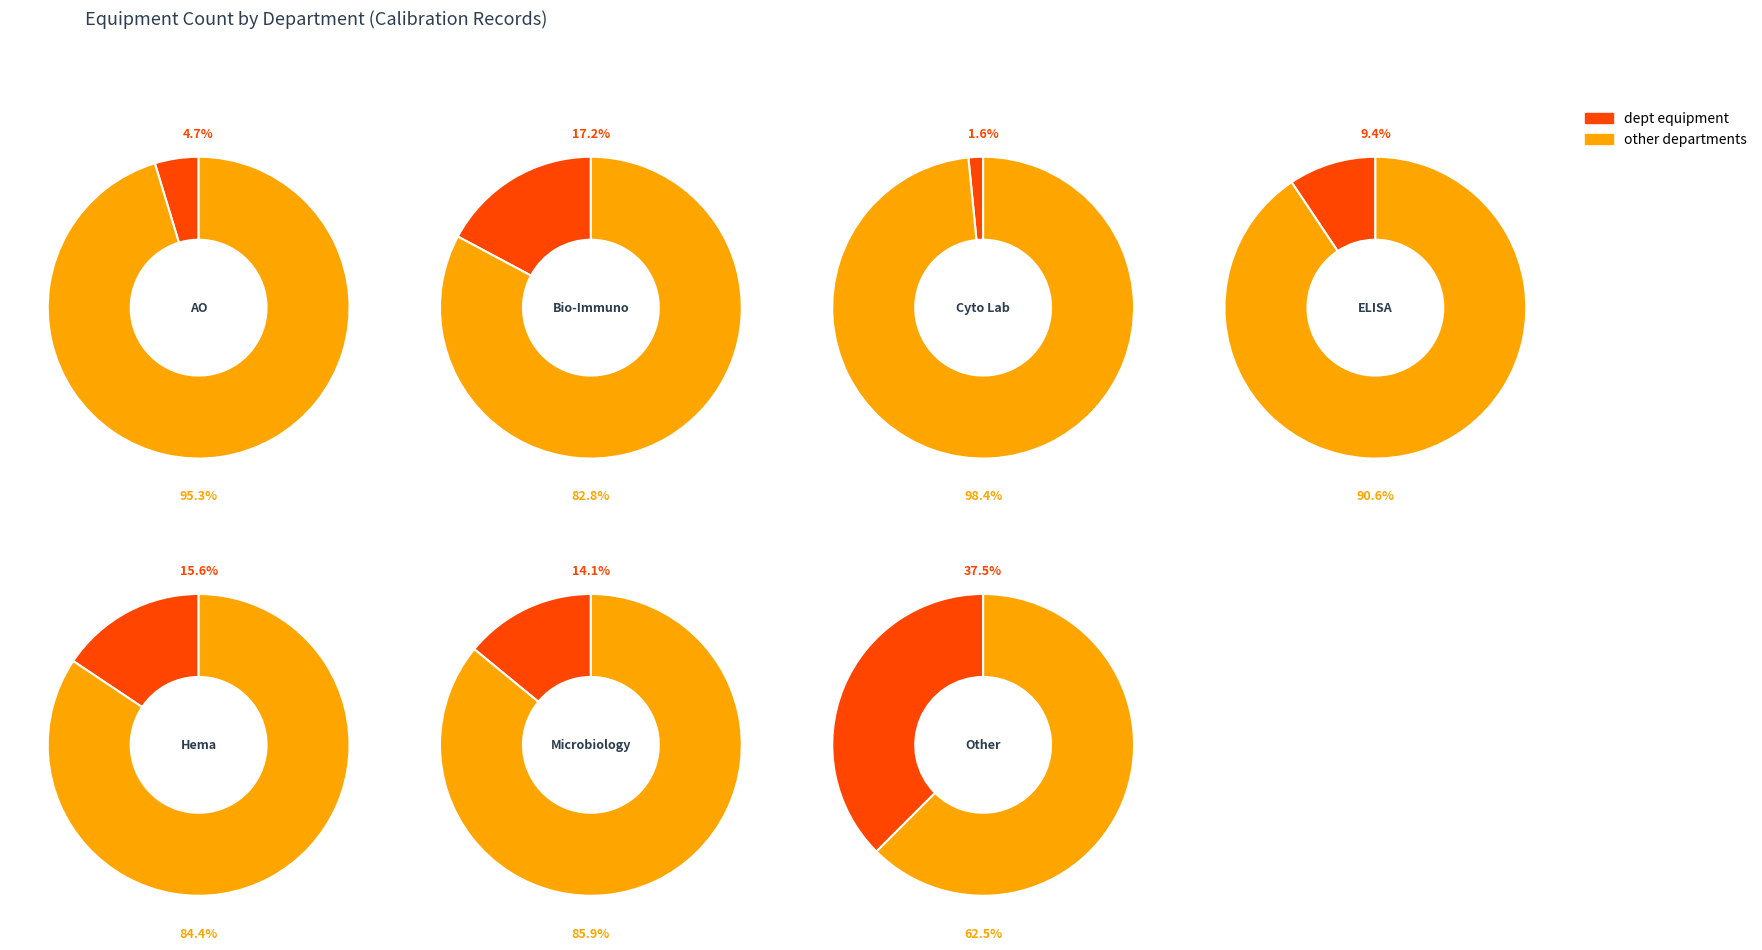

To the nearest percent, what is the difference between the 5 and 4 slice percentages?

2%